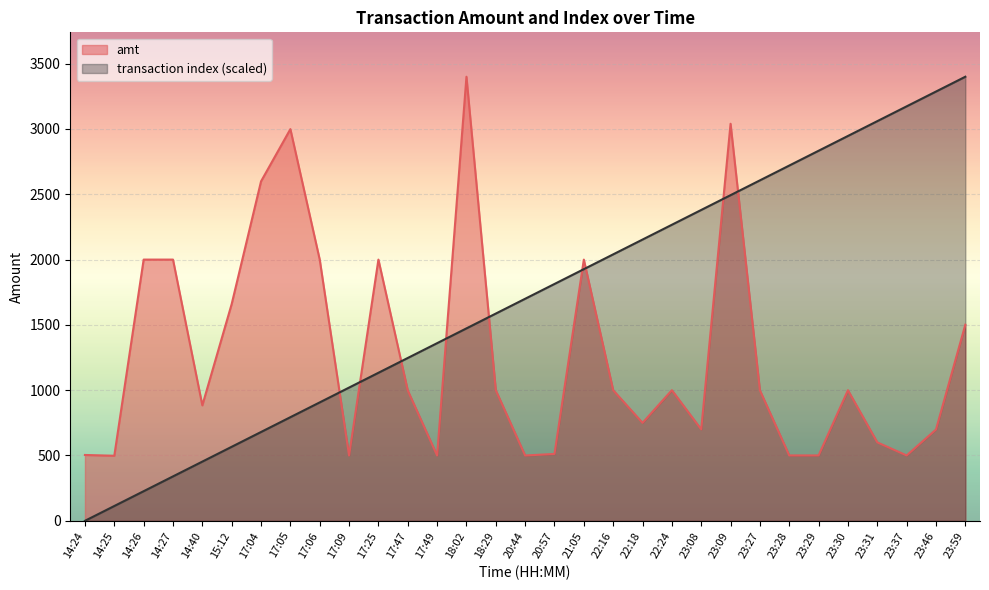

At which label does amt first exceed 999?

14:26